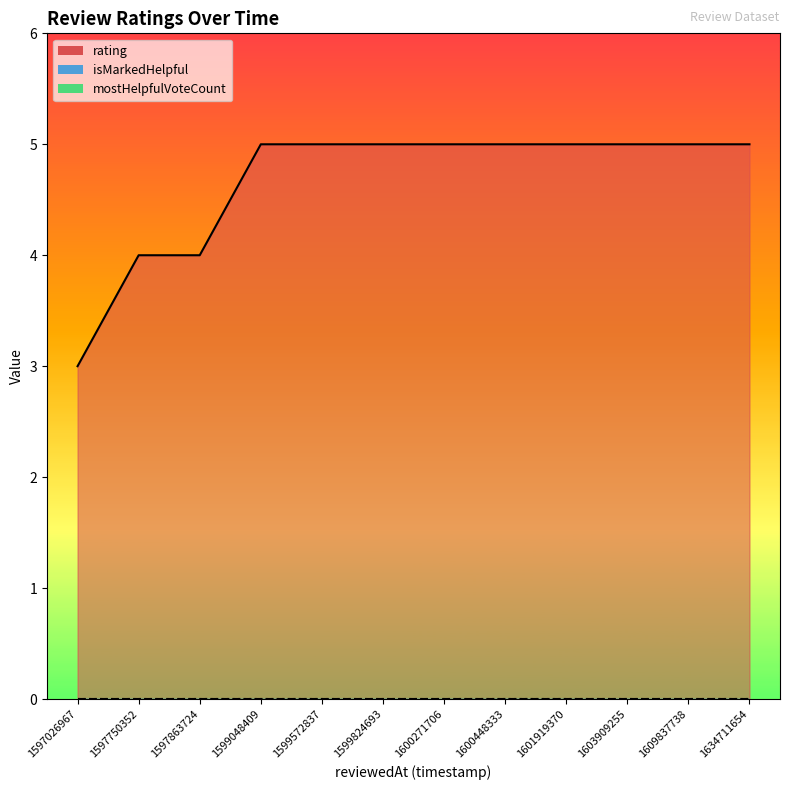

How many lines are shown in the chart?

3